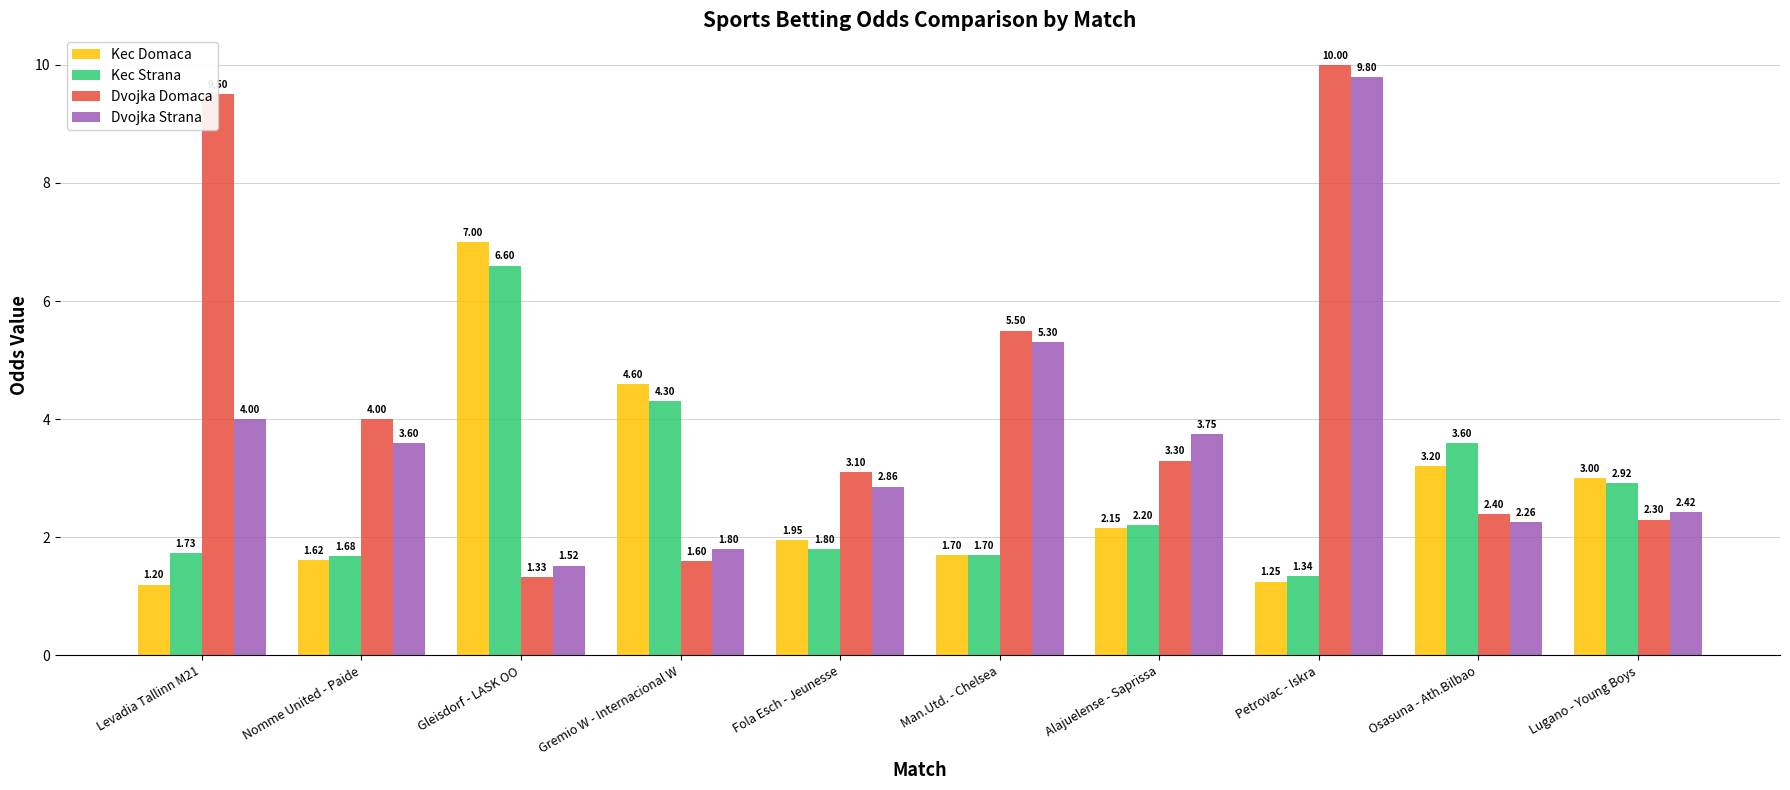

Read the Dvojka Strana value at Man.Utd. - Chelsea.

5.3